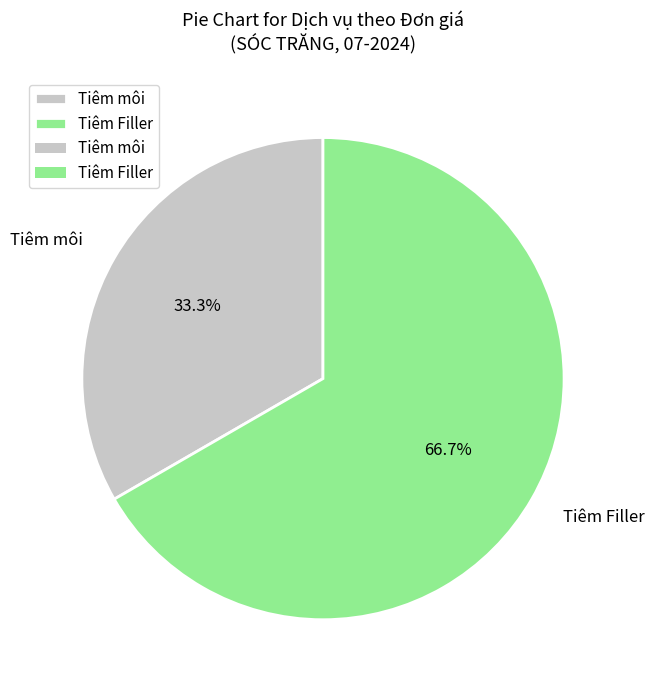

Which slice is the largest?

Tiêm Filler